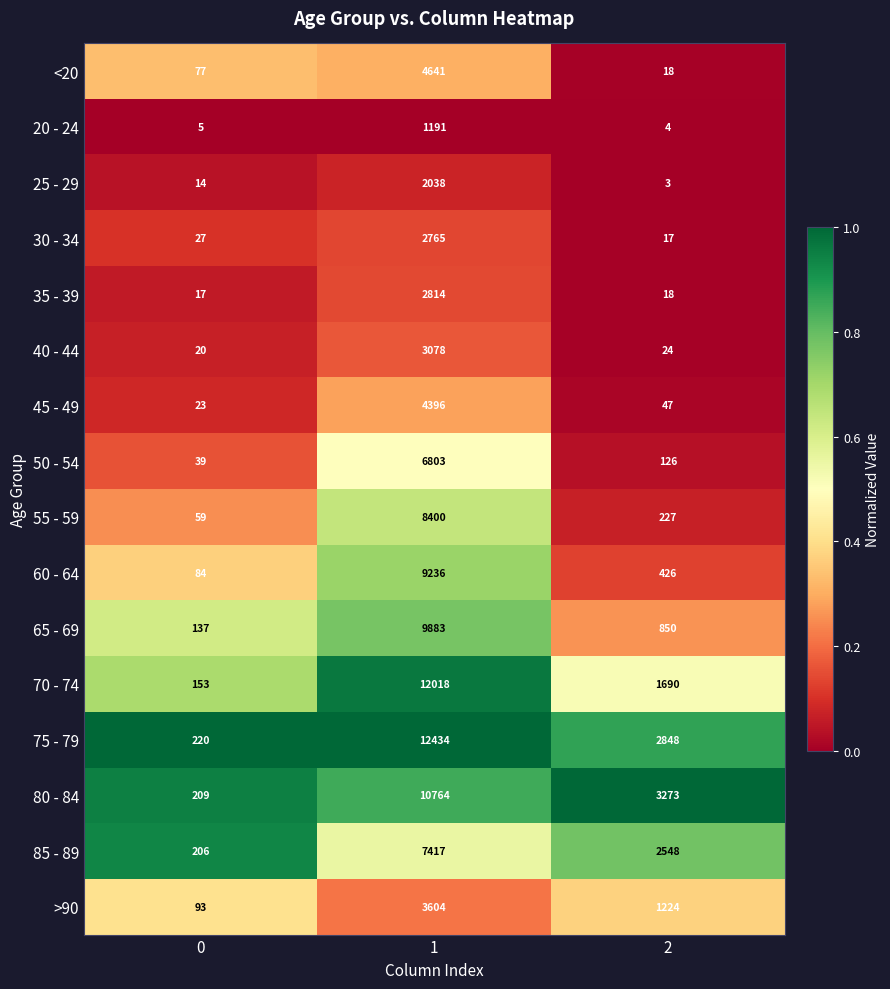

How many categories are shown in the chart?

3